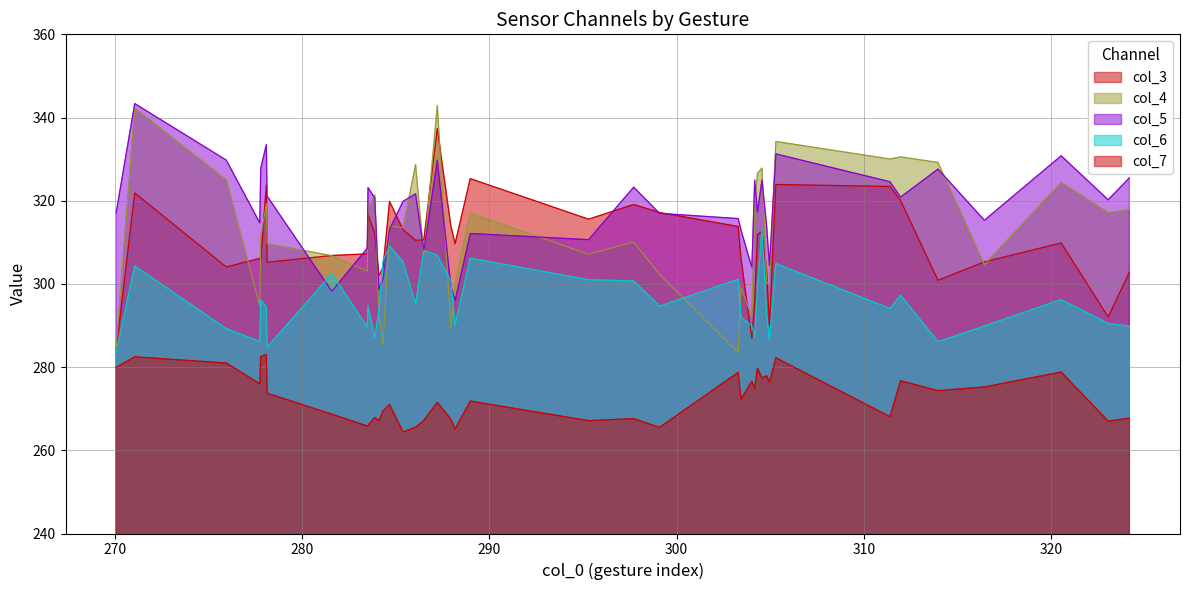

Does the chart display data point markers on the line(s)?

No